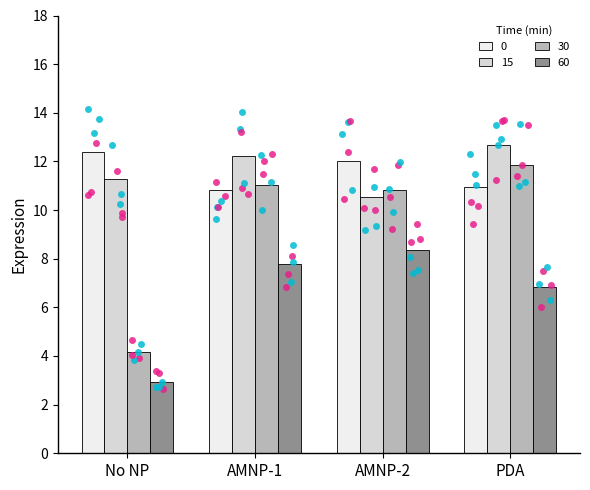

At how many categories does at least one series exceed 11?

4